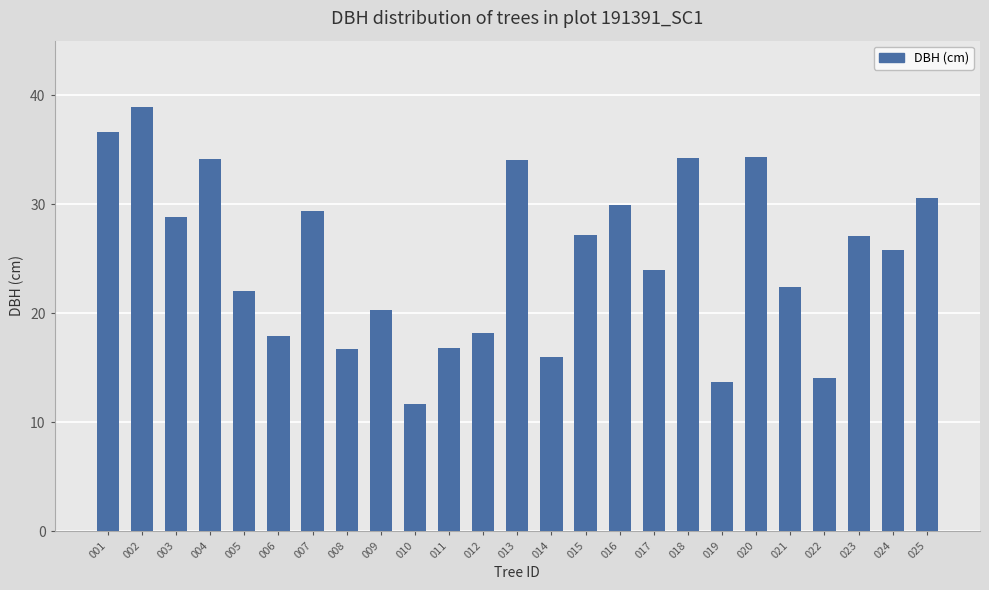

The chart shows a value of 16.7 at 008. True or false?

True